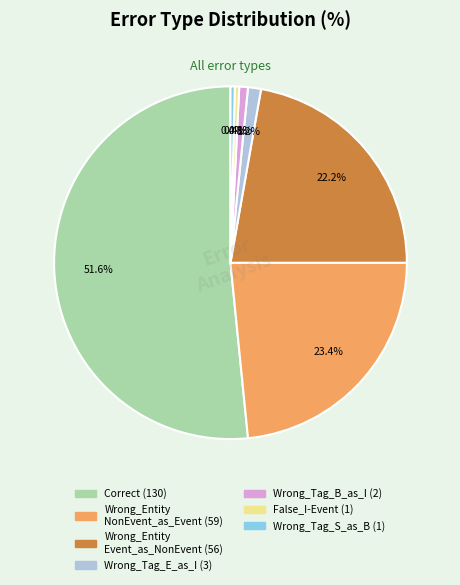

Does any single category account for the majority?

Yes